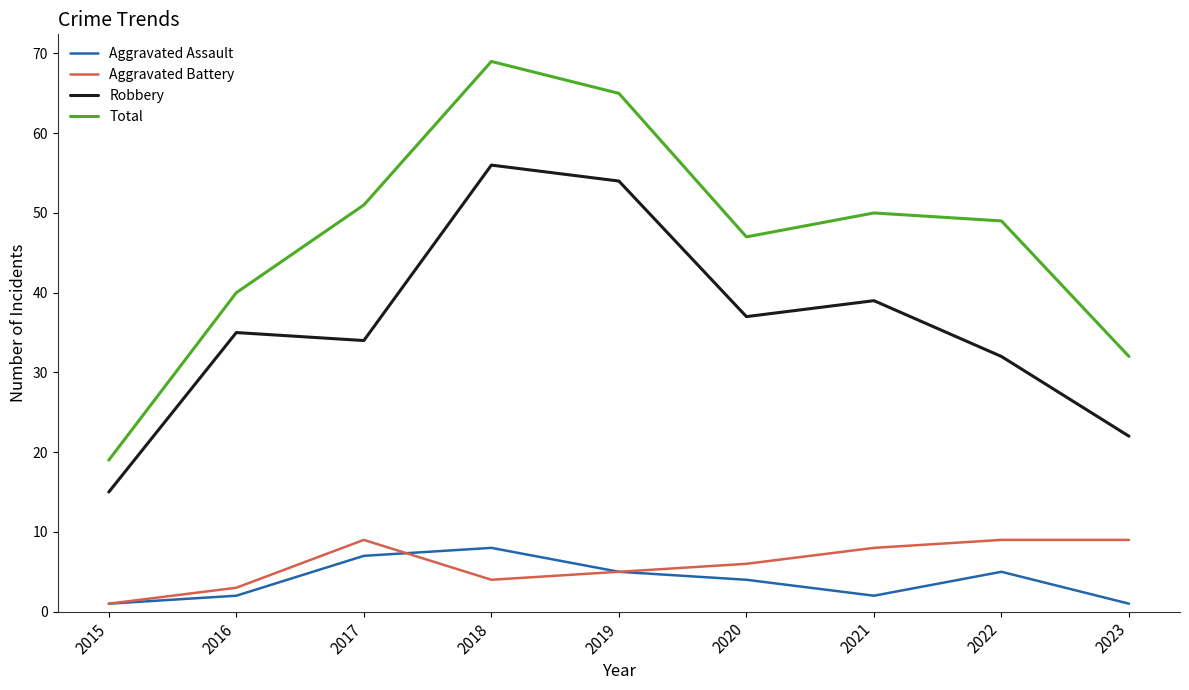

At which label does Robbery reach its peak?

2018